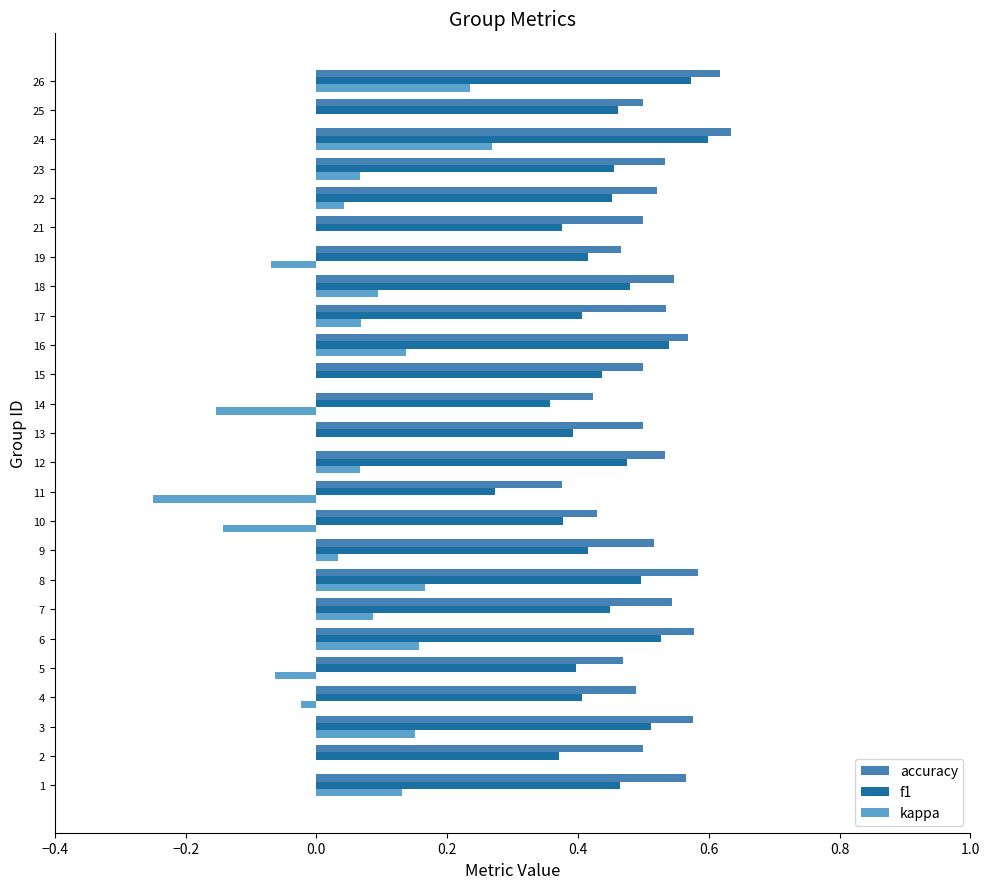

The value of kappa at 2 is 0.0. True or false?

True